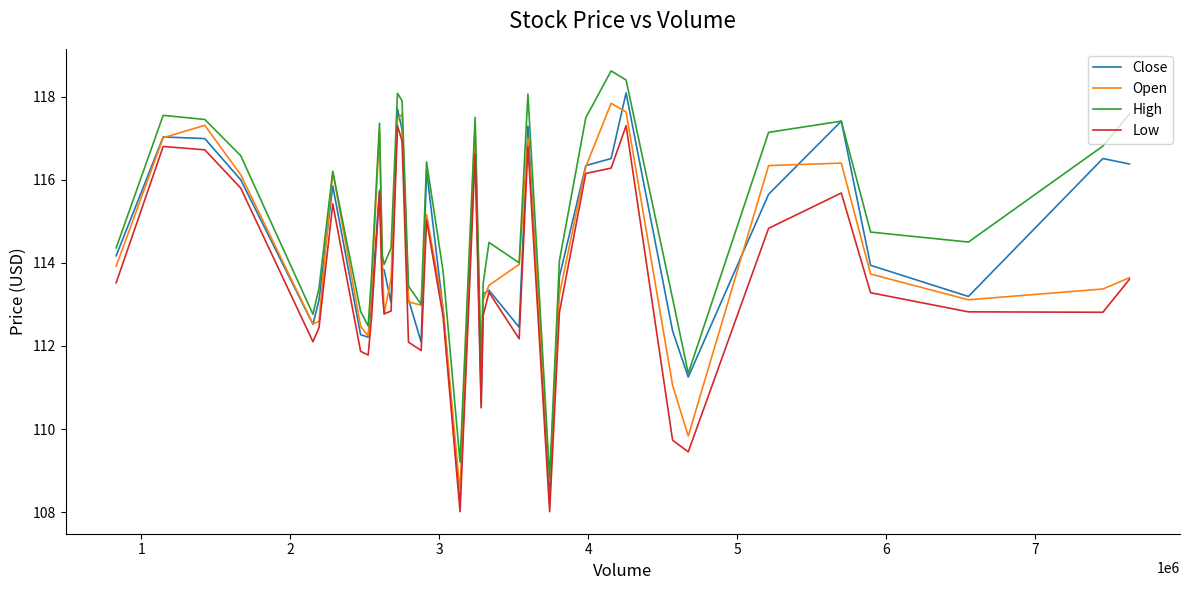

What is the highest value of the Open series?

117.8